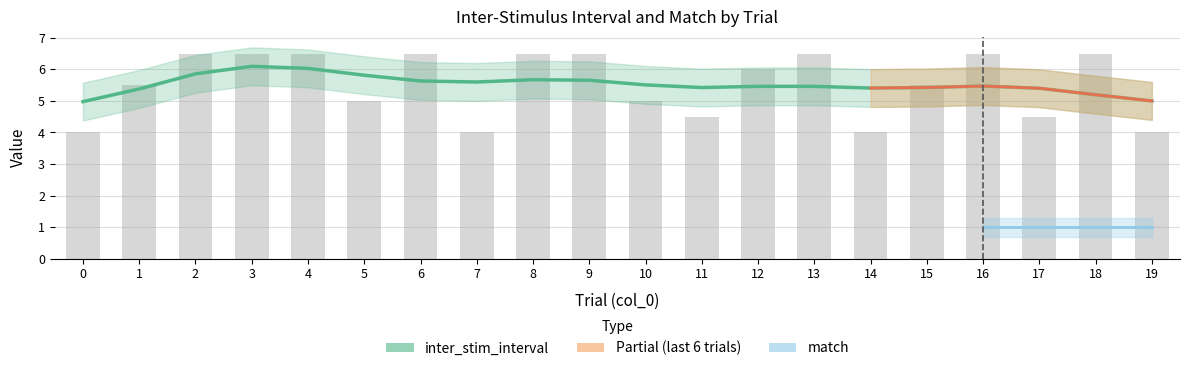

How many bars are there in total?

20